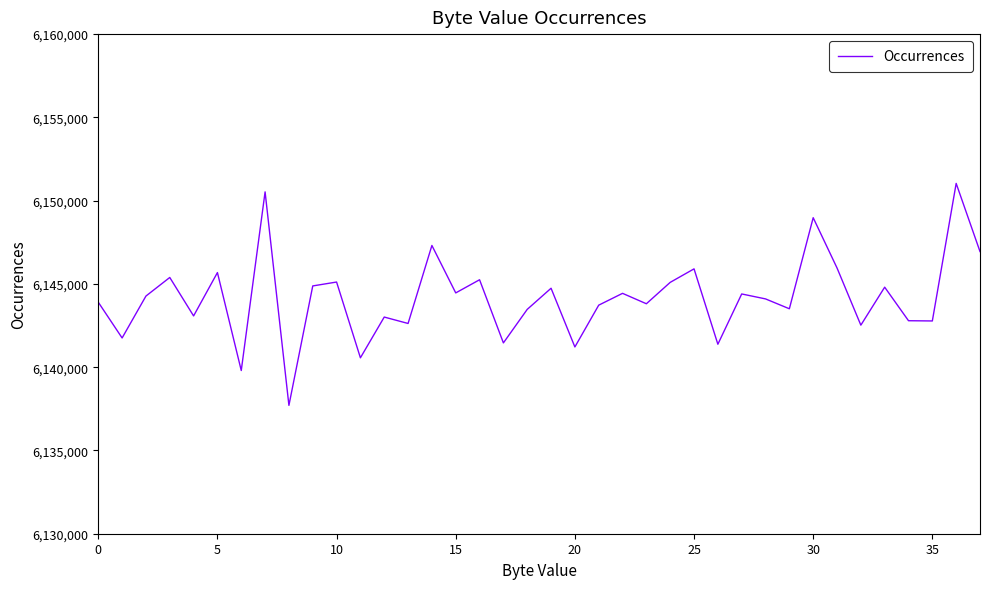

What is the difference between the maximum and minimum values?

13329